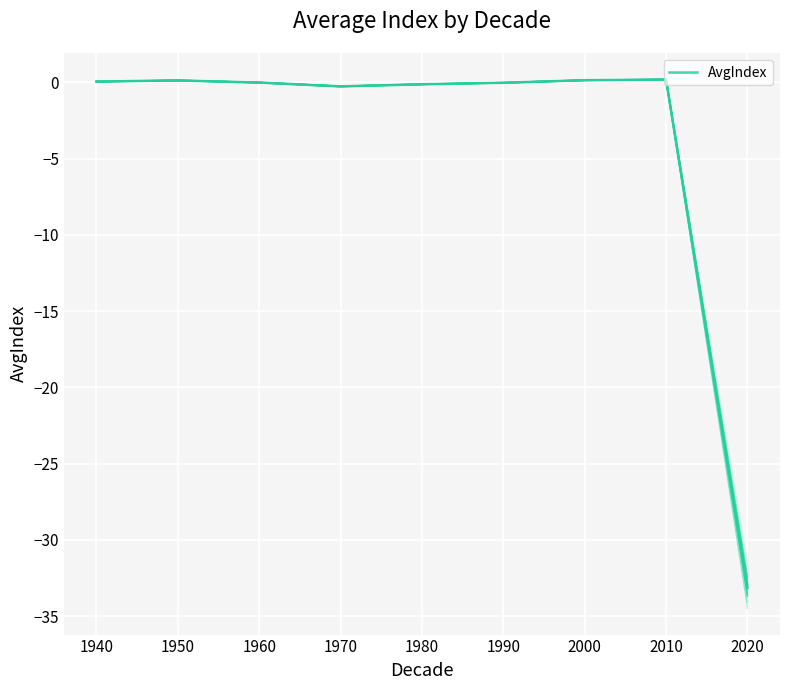

Which has a higher value, 1940 or 2020?

1940